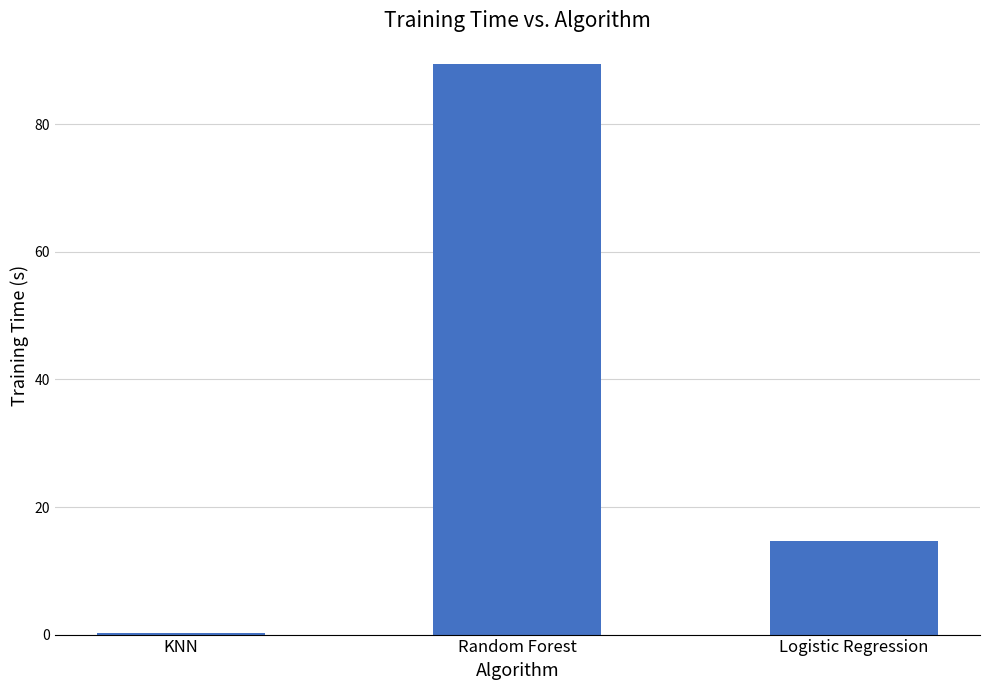

Reading right to left, what are all the values shown in this chart?

14.7	89.5	0.2